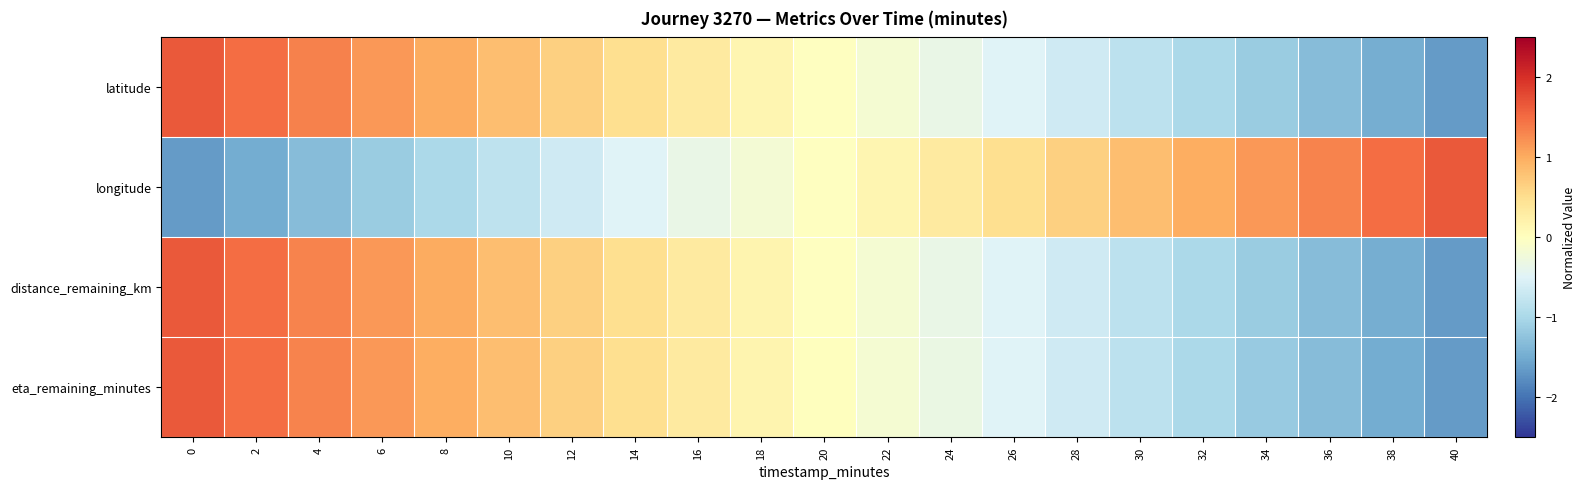

How many series are shown in this chart?

4